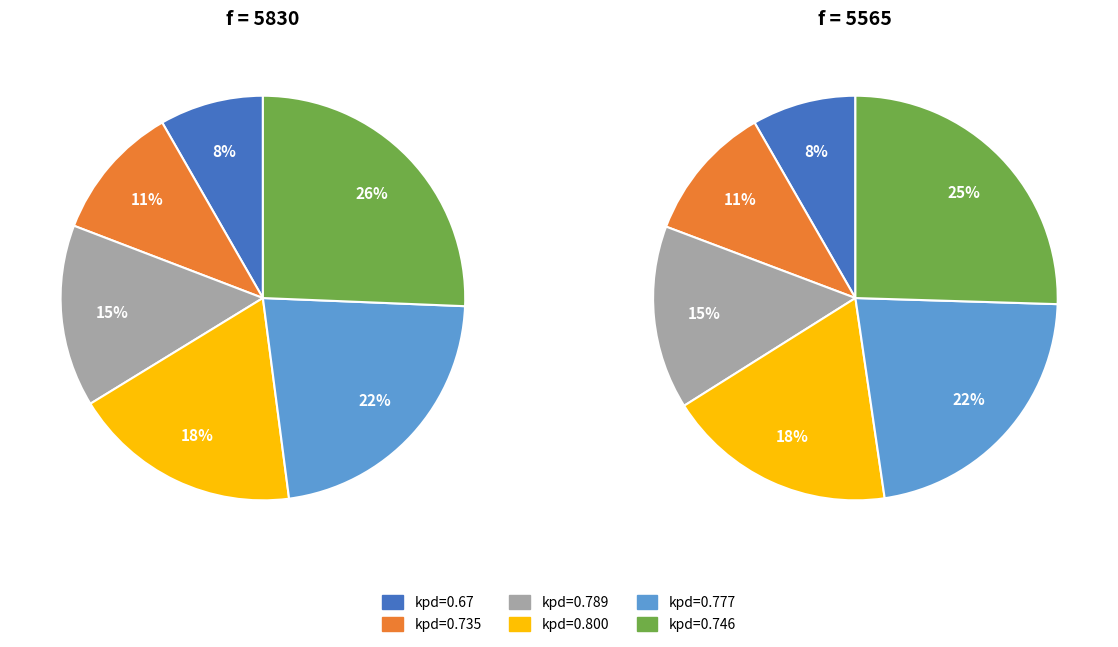

Does any single category account for the majority?

No